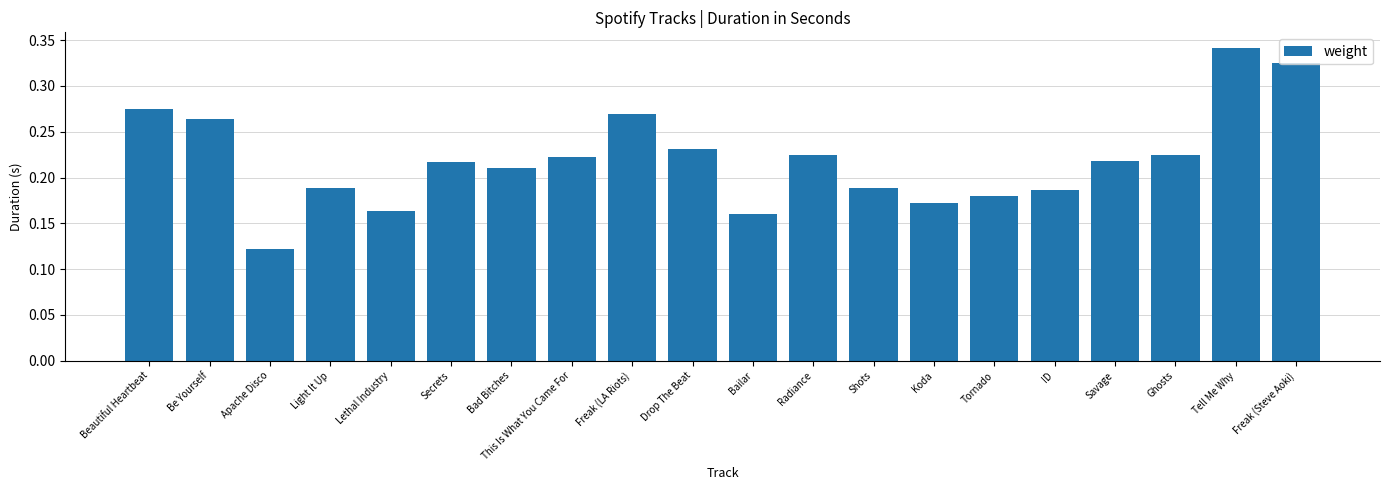

Which has a higher value, Bad Bitches or Koda?

Bad Bitches